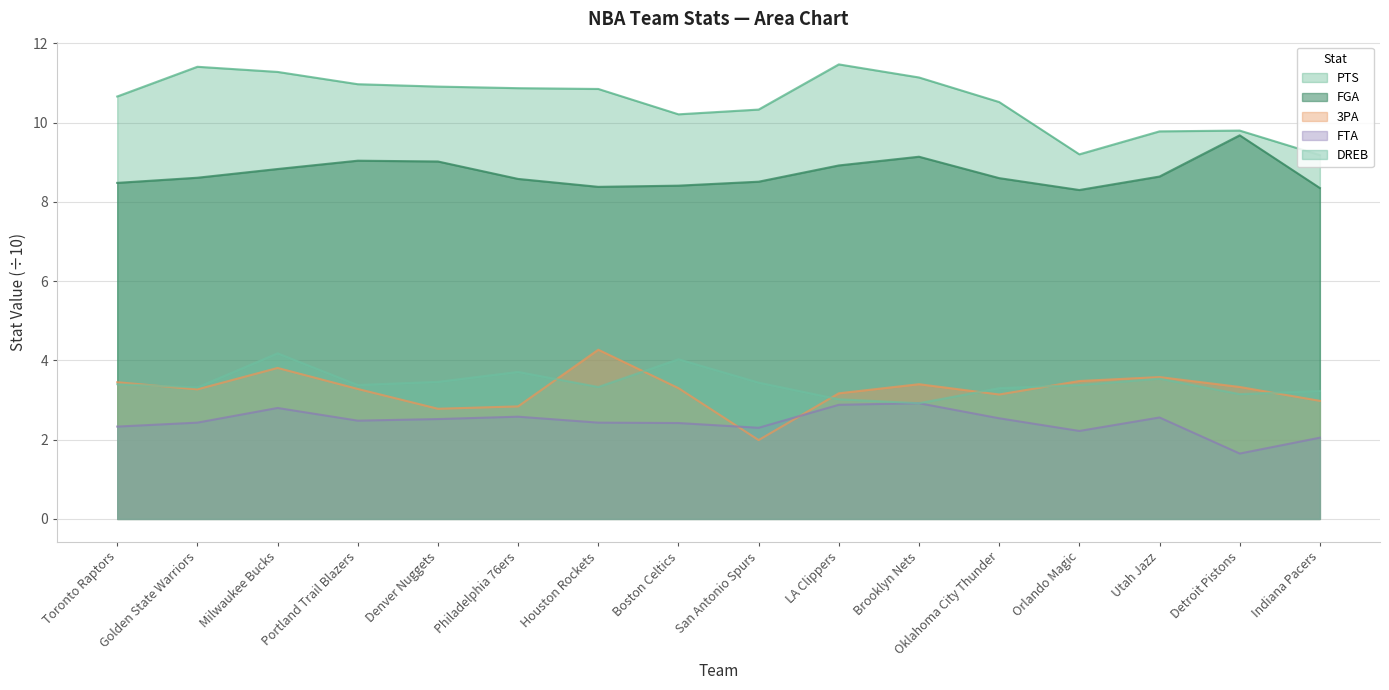

At how many categories does at least one series exceed 3?

16